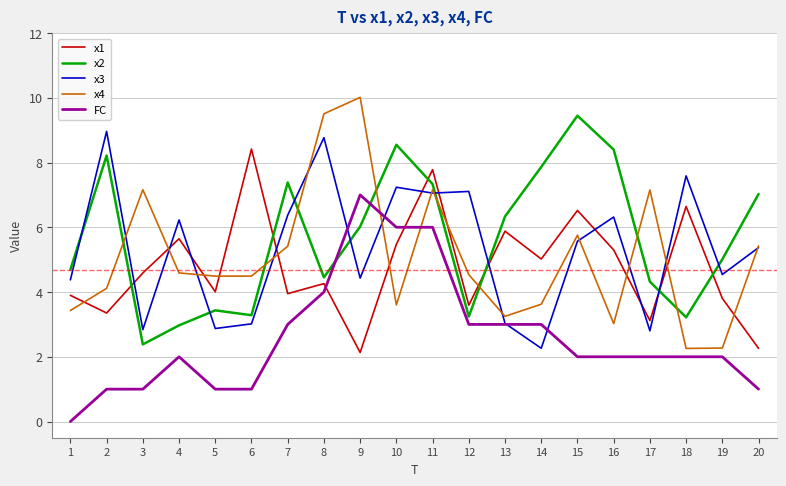

What is the difference between the second highest and minimum values in the x1 series?

5.6